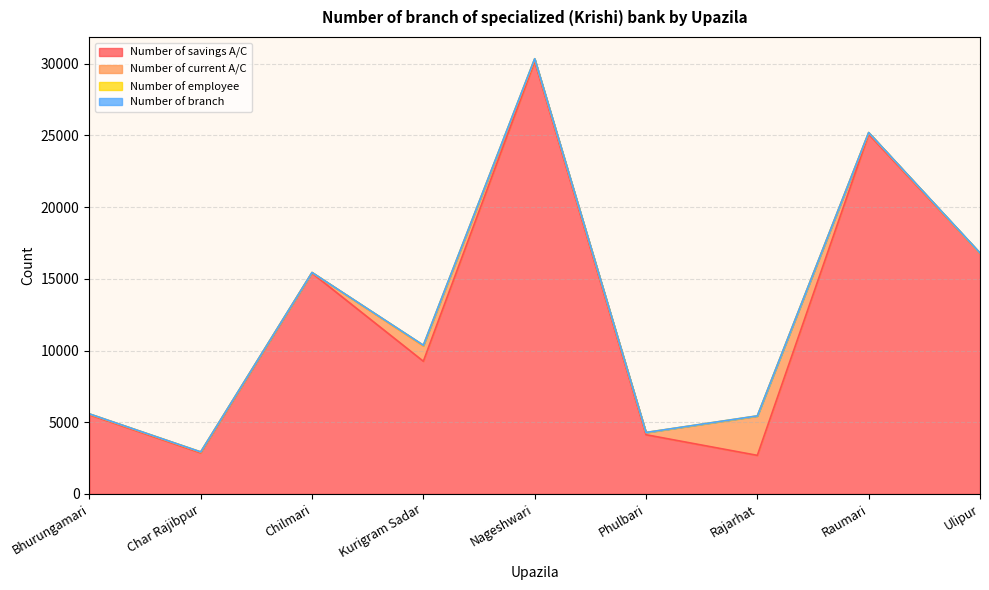

What position from the right is Nageshwari?

5